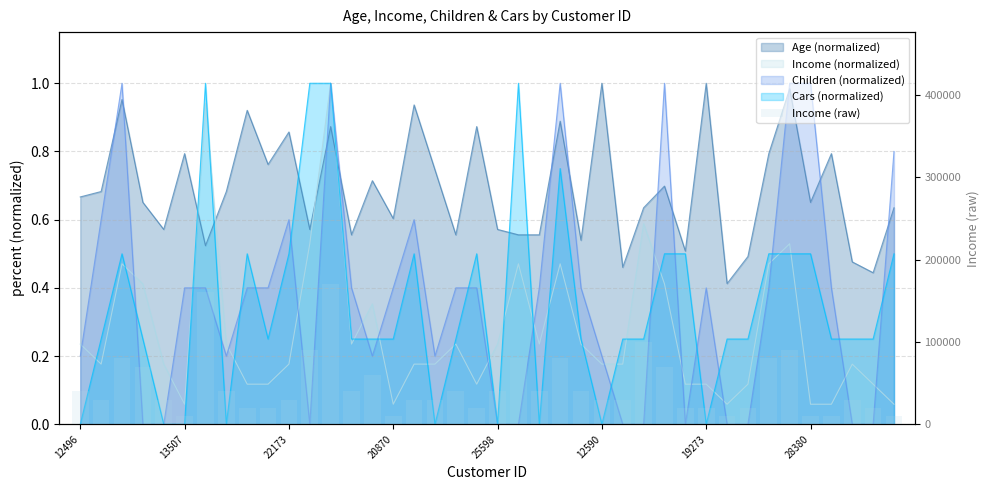

What is the value of the 2nd bar from the left?

30000